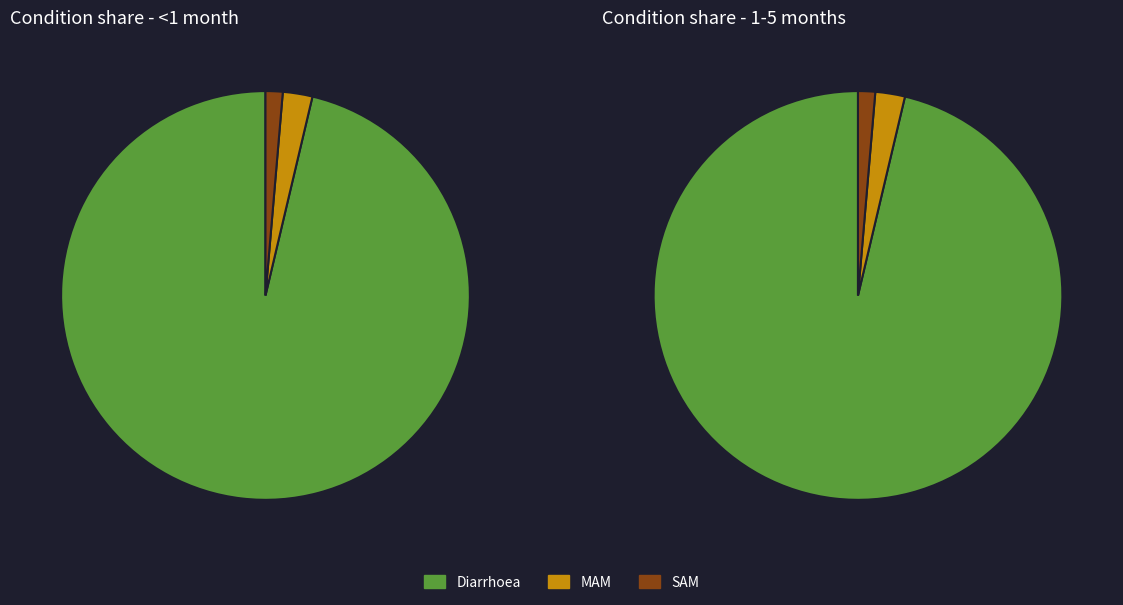

To the nearest percent, what portion does Diarrhoea represent?

96%